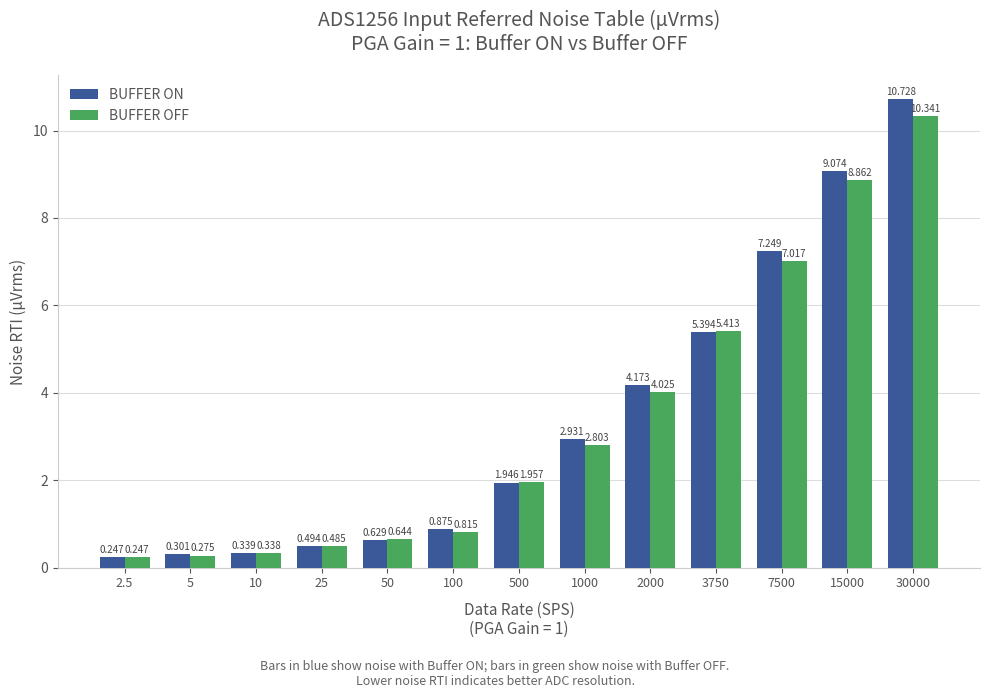

How many values in the BUFFER ON series exceed 1?

7